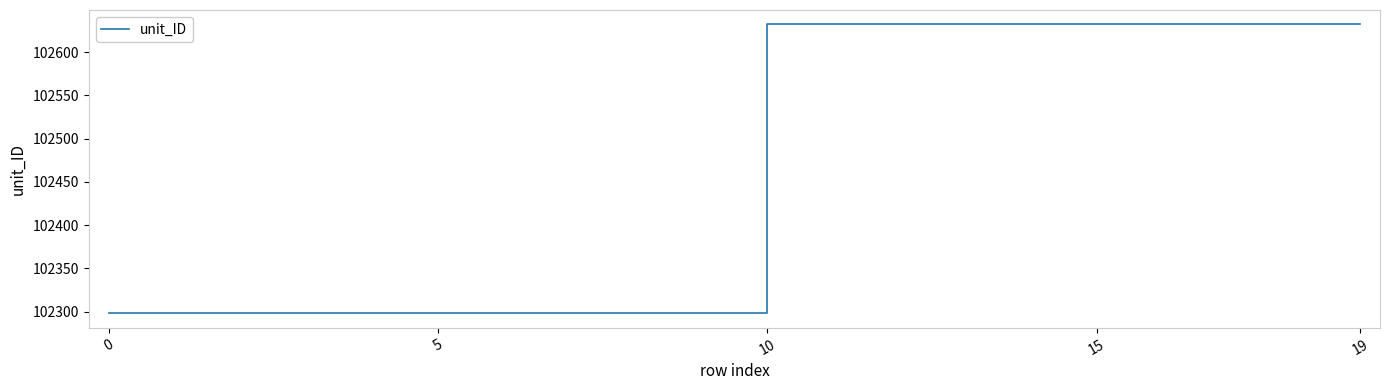

Reading right to left, what are all the values shown in this chart?

102632	102632	102632	102632	102632	102632	102632	102632	102632	102632	102298	102298	102298	102298	102298	102298	102298	102298	102298	102298